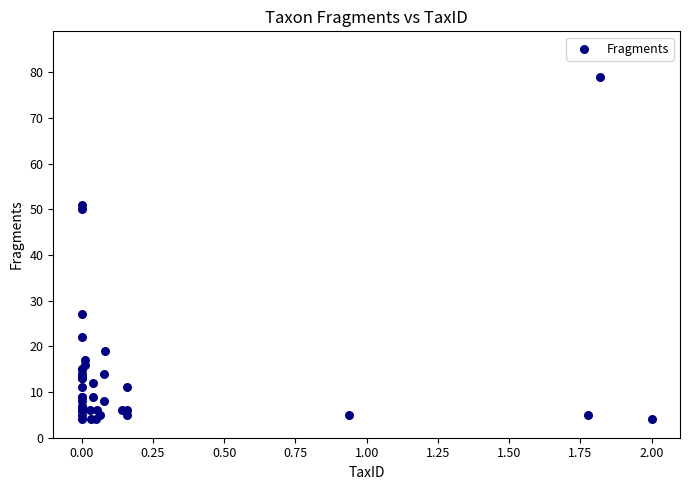

What Y value in the scatter plot is closest to 41?

50